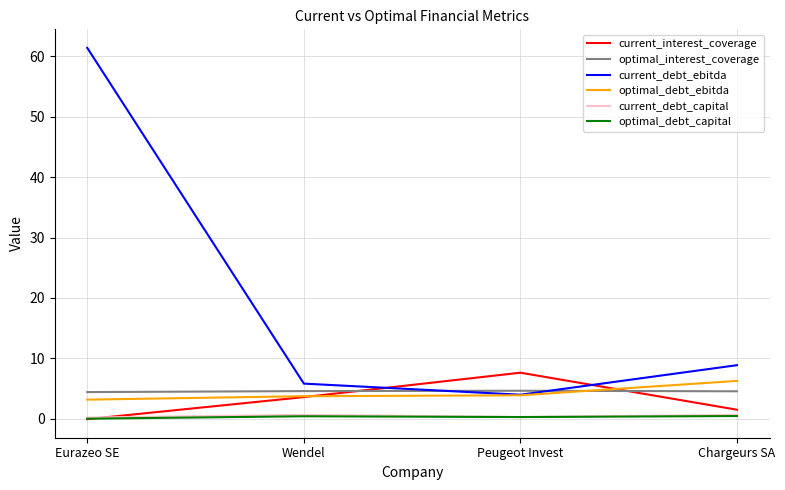

What is the sum of the current_debt_capital values at Chargeurs SA and Peugeot Invest?

0.9